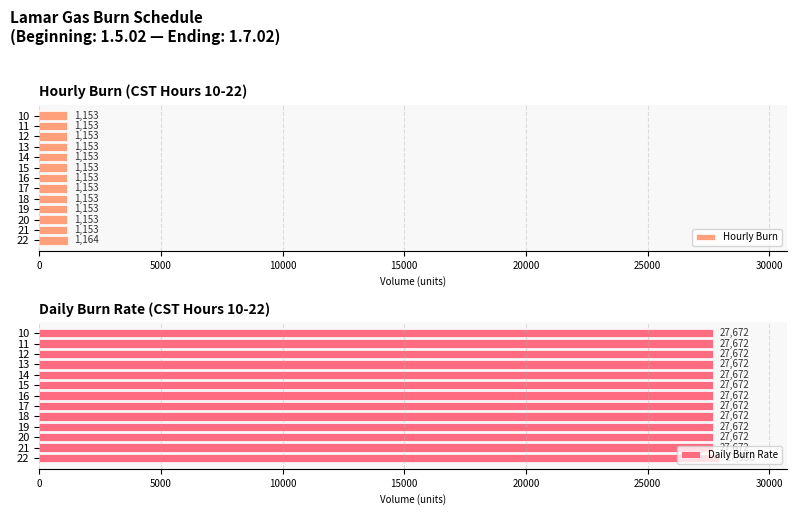

What is the average value of the Daily Burn Rate series?

27692